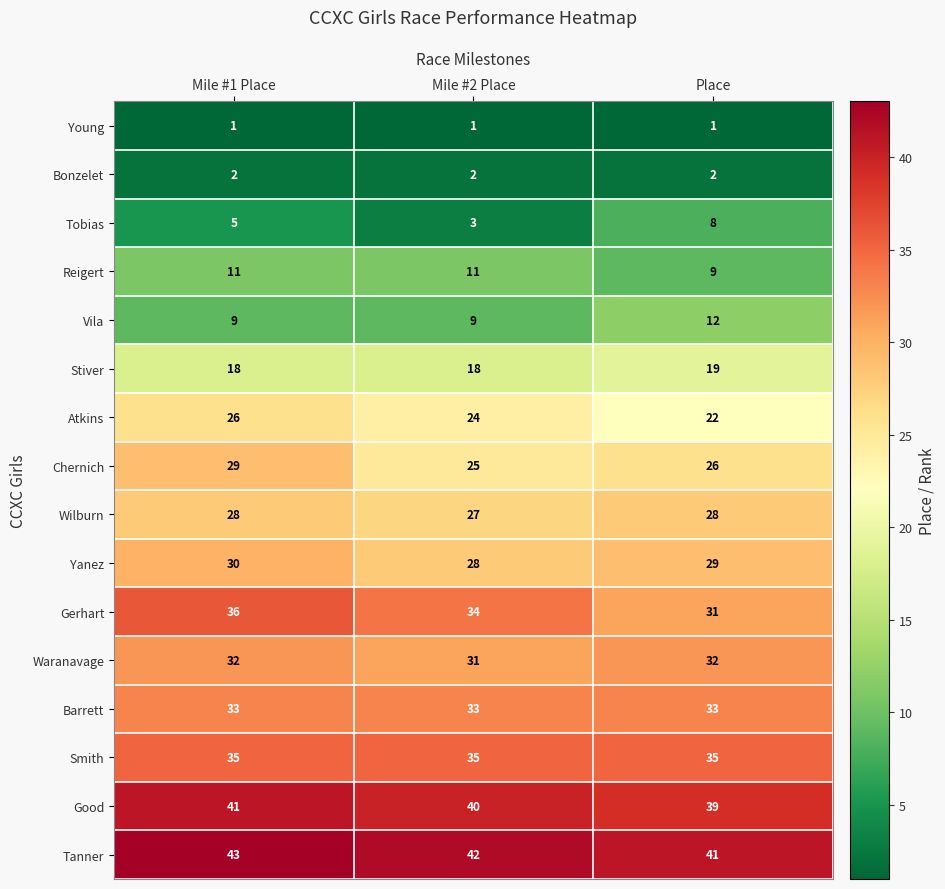

What is the difference between the maximum and minimum values in the Vila series?

3